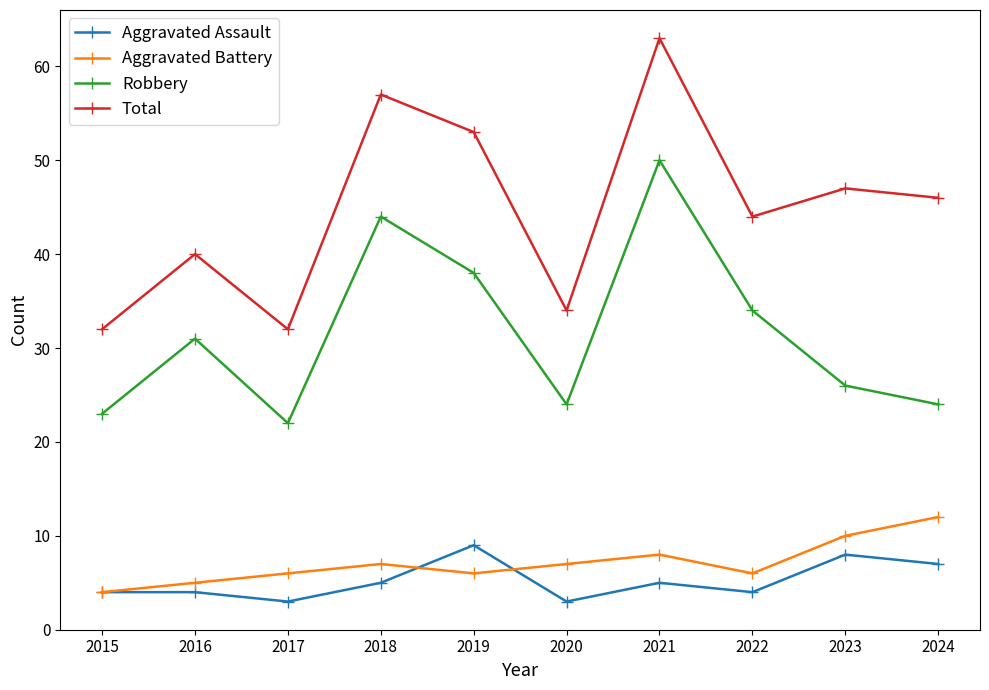

How many interior local valleys does the Aggravated Assault series have?

3